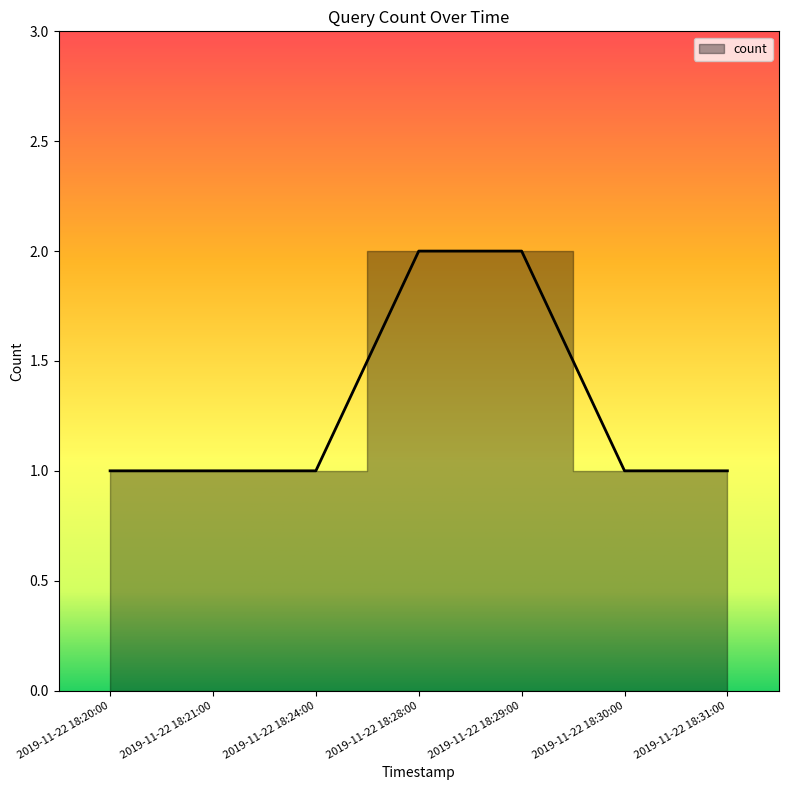

What is the maximum value shown in the chart?

2